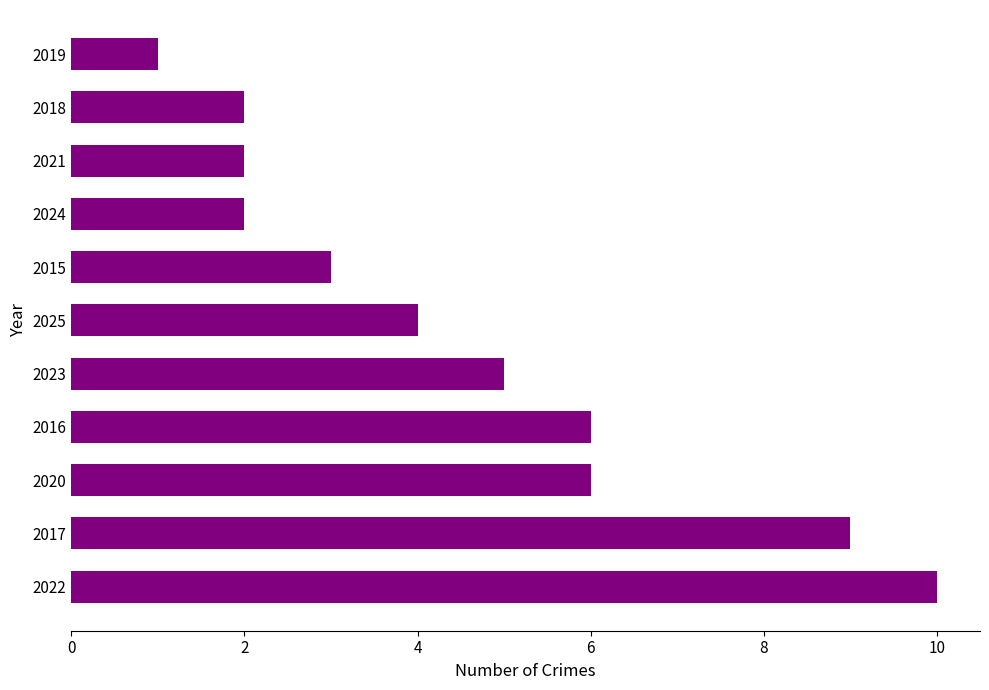

True or false: the data shows 6 at 2025.

False